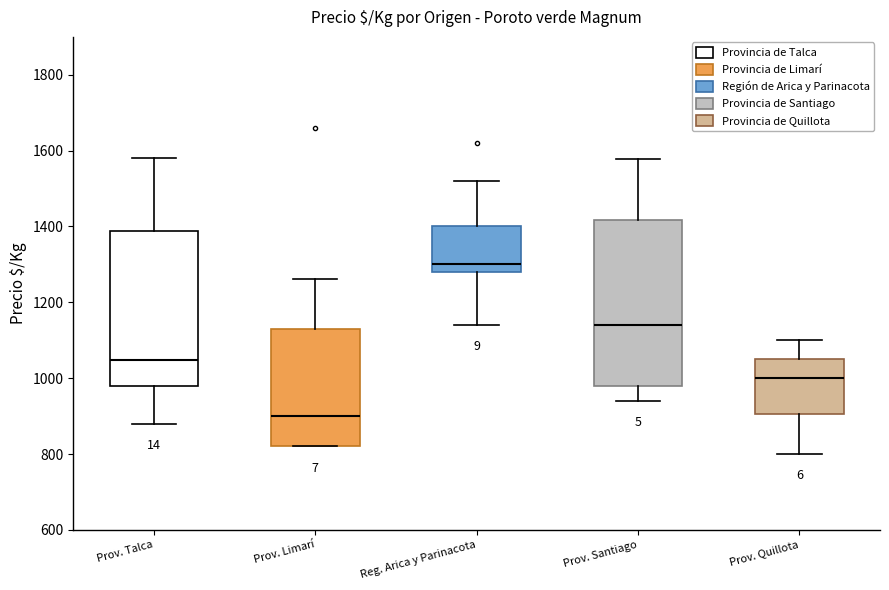

Reading left to right, read every box against the y-axis: the position of its median line, the range the box covers, and the ends of its whiskers. The values are not printed on the chart, so give them approximately, as read against the axis.

Prov. Talca: median 1040, box 980 to 1380, whiskers 880 to 1580
Prov. Limarí: median 900, box 820 to 1140, whiskers 820 to 1260
Reg. Arica y Parinacota: median 1300, box 1280 to 1400, whiskers 1140 to 1520
Prov. Santiago: median 1140, box 980 to 1420, whiskers 940 to 1580
Prov. Quillota: median 1000, box 900 to 1060, whiskers 800 to 1100